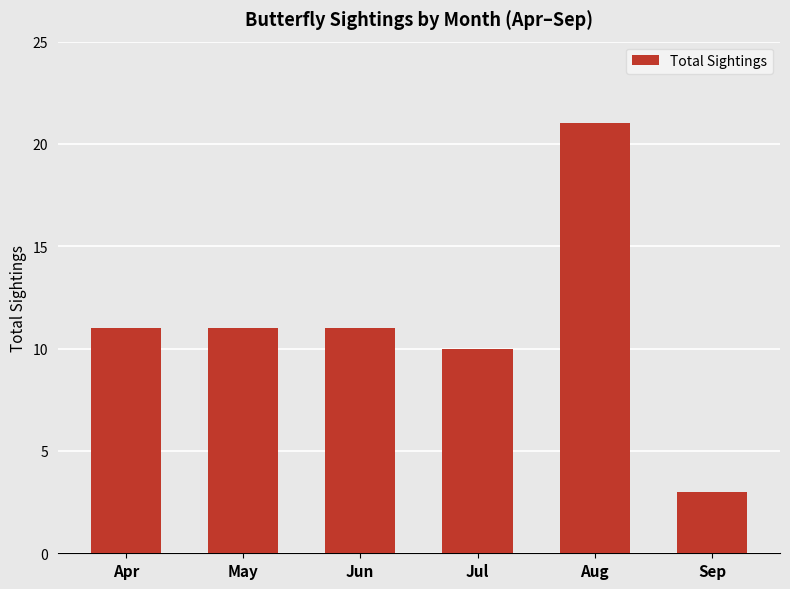

What is the sum of all values?

67